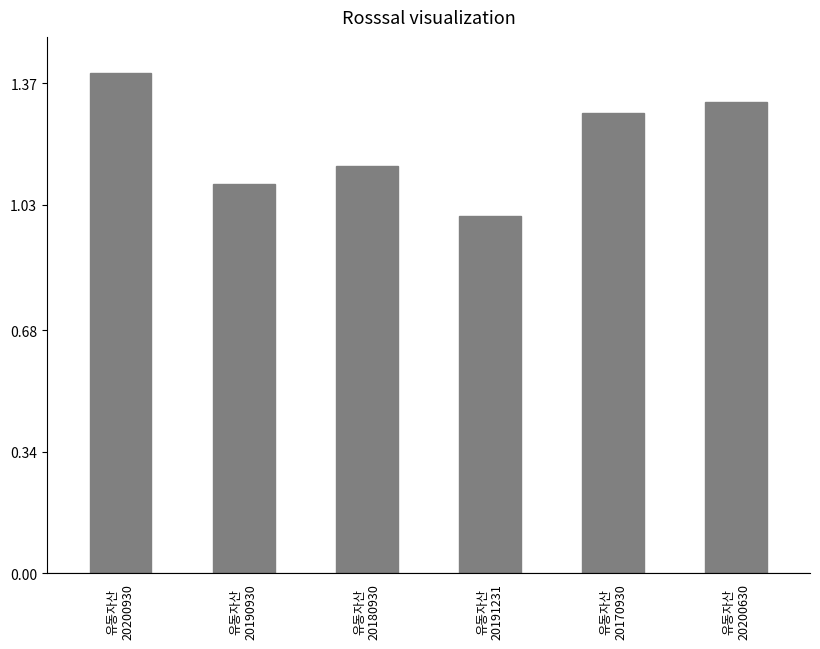

The chart shows a value of 1.8 at 유동자산
20190930. True or false?

False